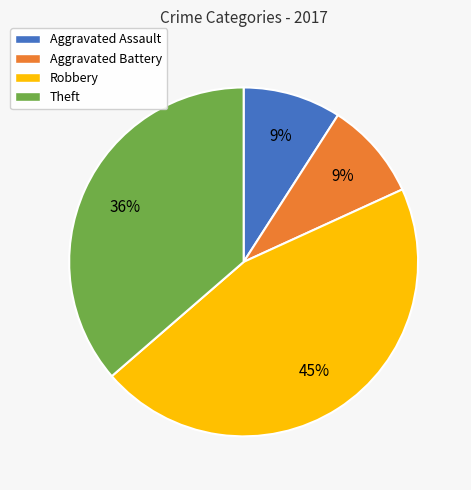

What percentage is the Theft slice, to the nearest percent?

36%